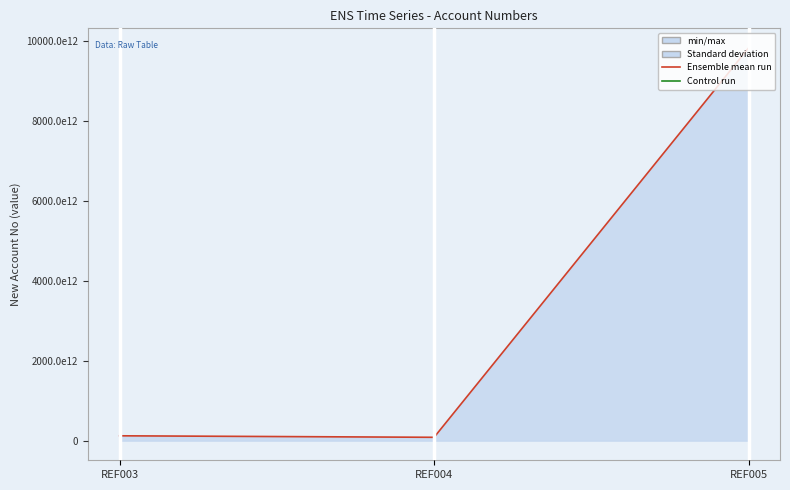

What is the sum of the values at REF004 and REF003?

204978259222231